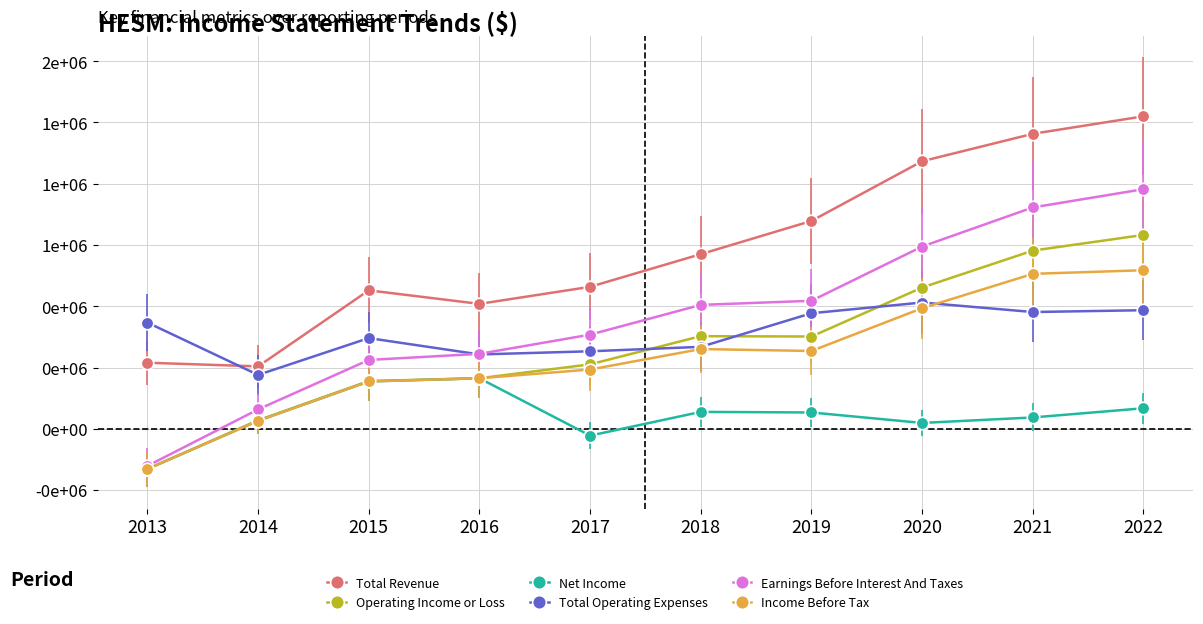

What are all the series names shown in the legend?

Total Revenue, Operating Income or Loss, Net Income, Total Operating Expenses, Earnings Before Interest And Taxes, Income Before Tax